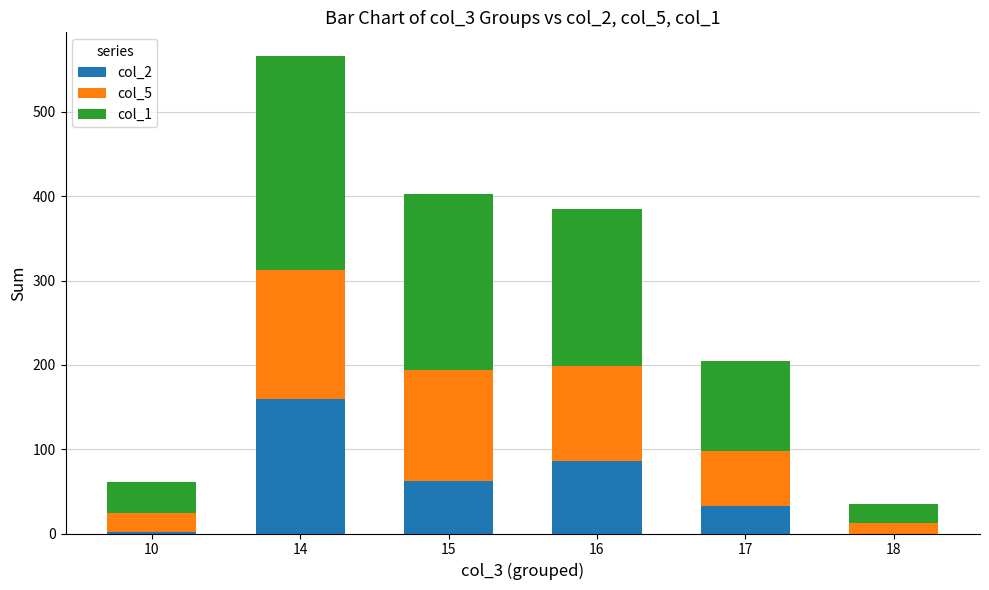

At which category is the sum across all series the highest?

14